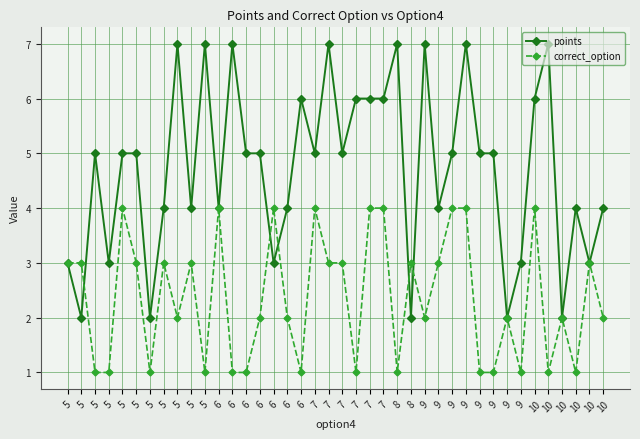

What is the sum of all points values?

189